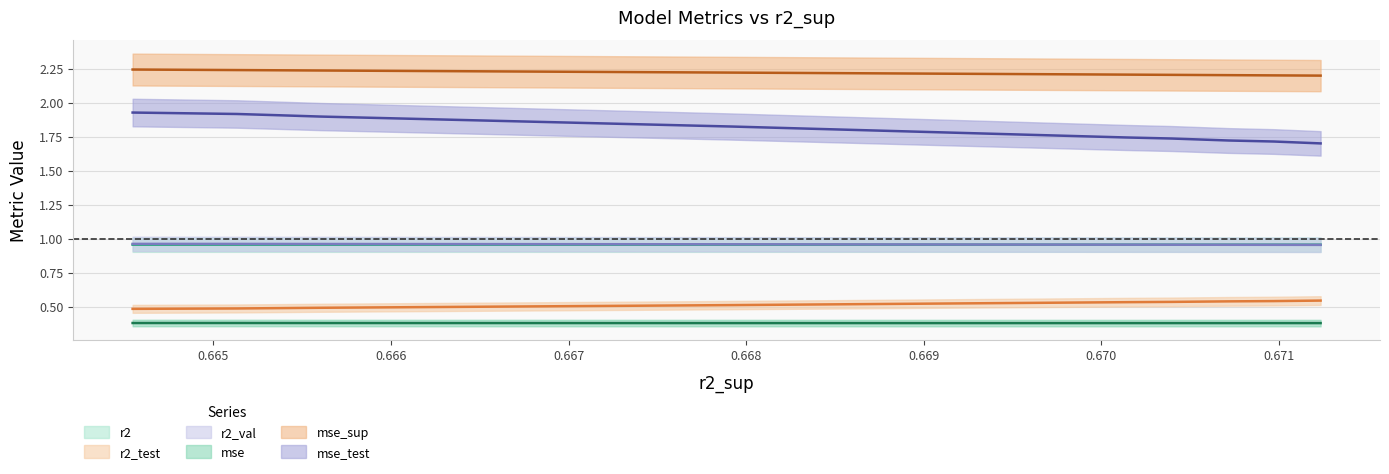

Does the chart display data point markers on the line(s)?

No